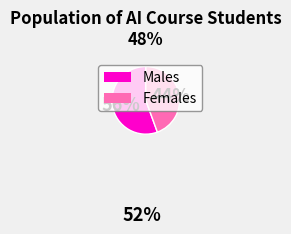

To the nearest percent, what is the average slice percentage?

50%